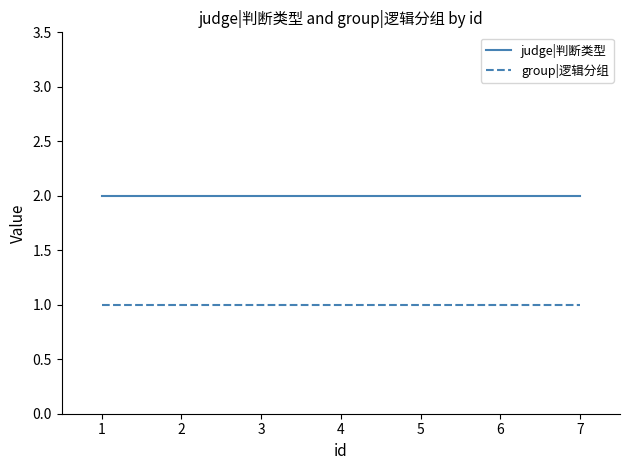

True or false: judge|判断类型 and group|逻辑分组 intersect in this chart.

False